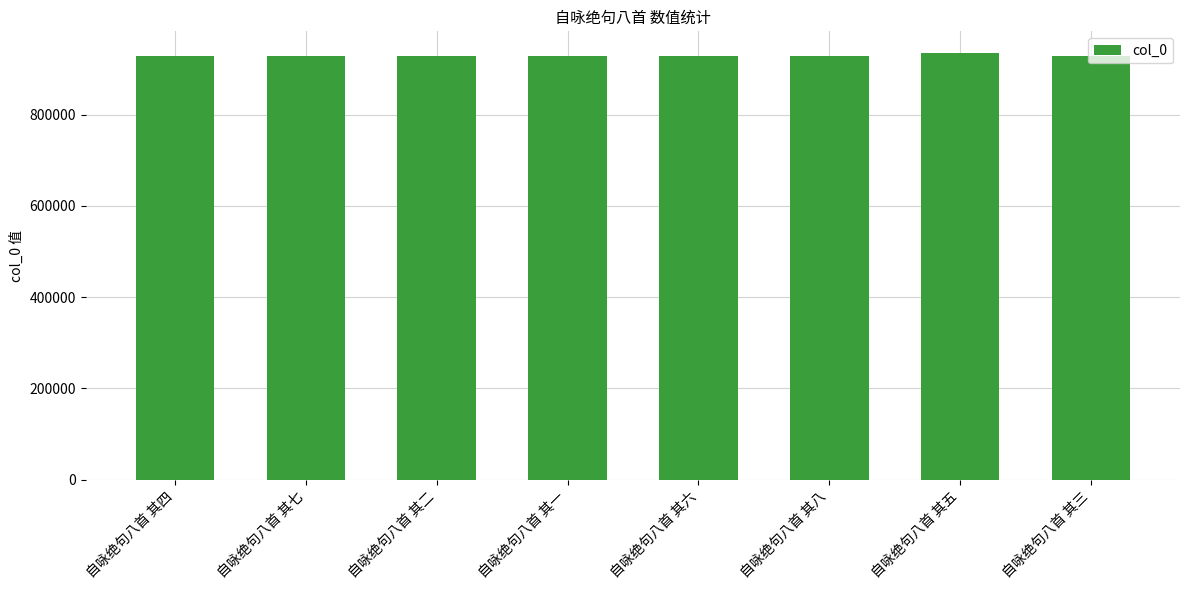

How many values are below 928847?

4